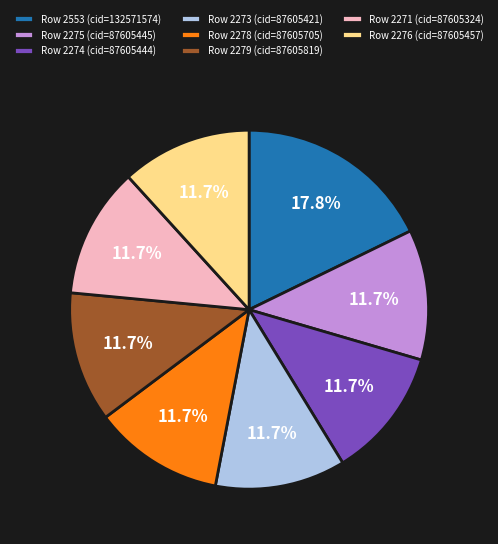

Is there a majority slice in this chart?

No